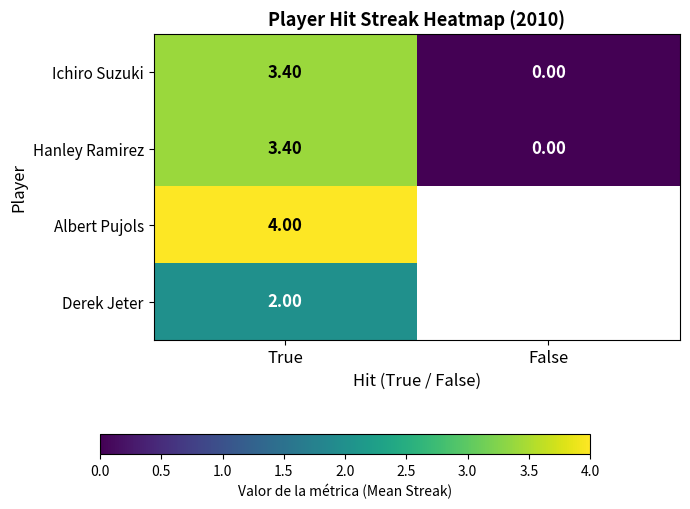

At which label is Hanley Ramirez closest to 1?

False